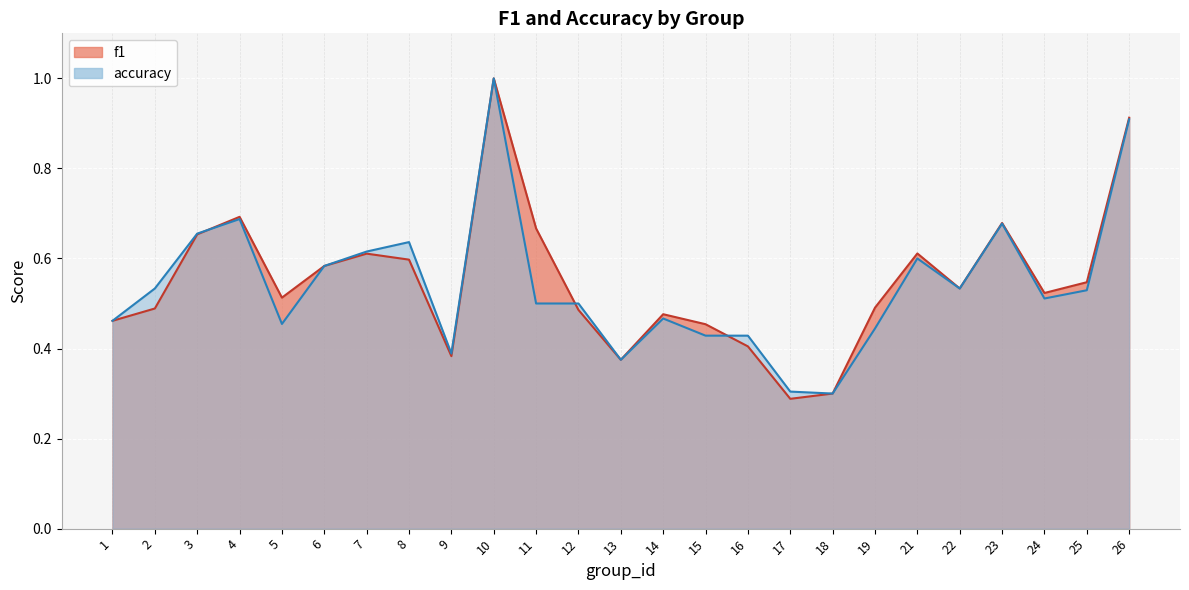

List the labels in order of f1 value, largest first.

10, 26, 4, 23, 11, 3, 21, 7, 8, 6, 25, 22, 24, 5, 19, 2, 12, 14, 1, 15, 16, 9, 13, 18, 17